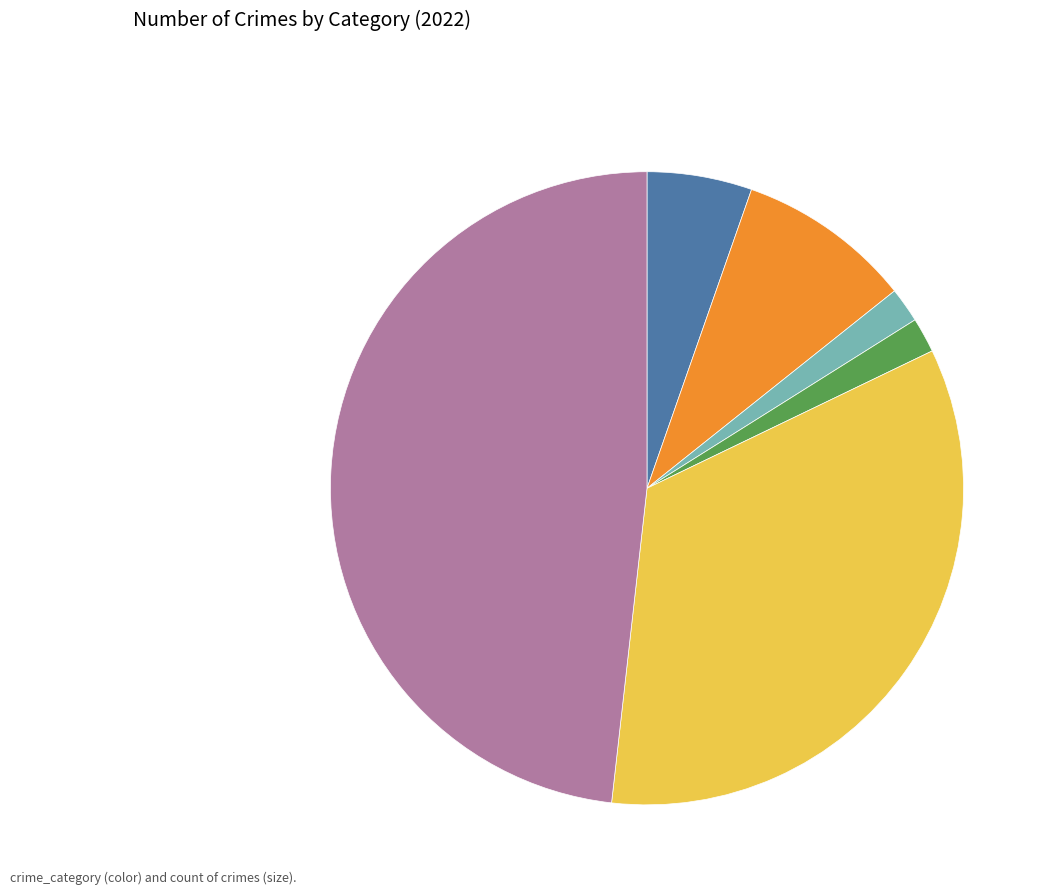

Approximately how many times larger is the value at Aggravated Battery compared to Homicide?

5.0